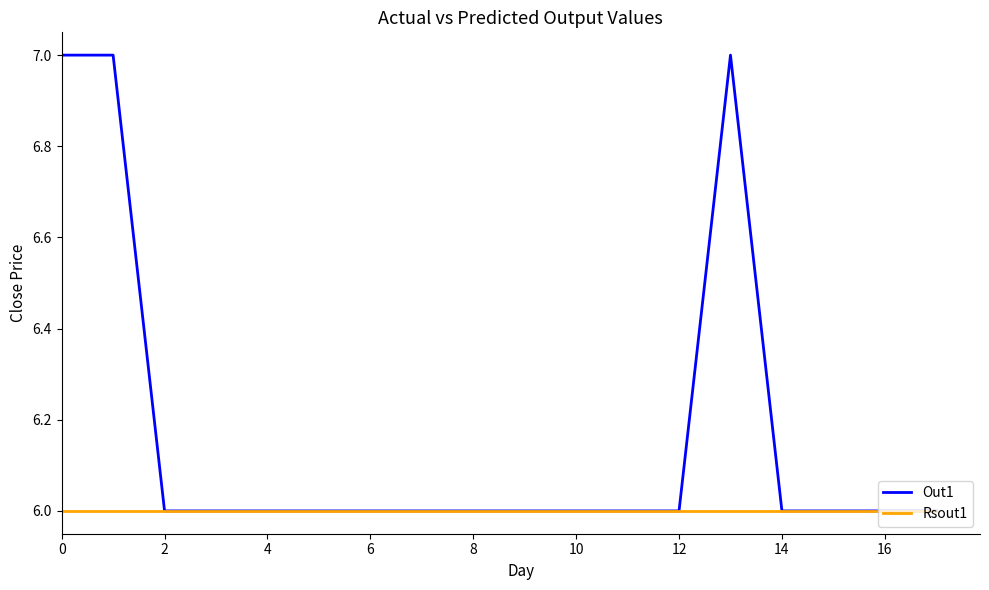

Which series has the largest total across all categories?

Out1